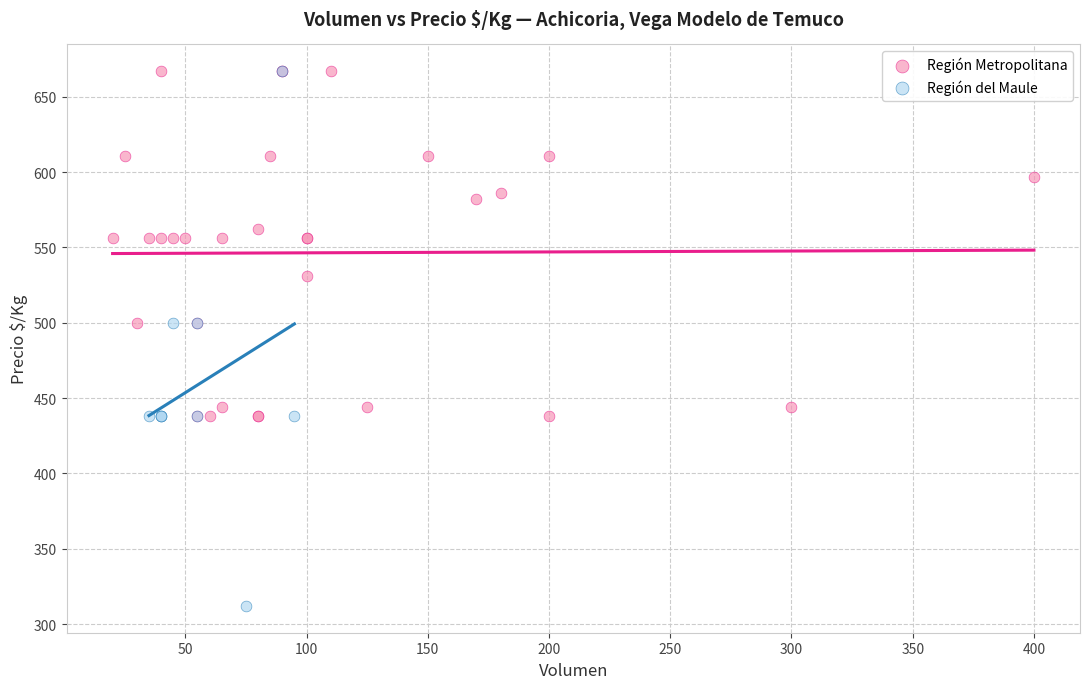

Which series contains the lowest Y value?

Región del Maule